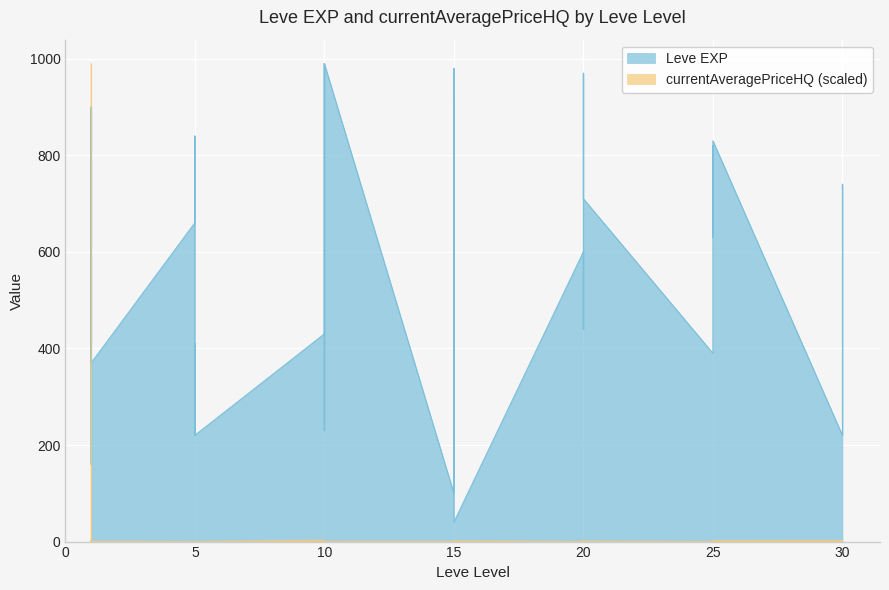

How many intersections are there between Leve EXP and currentAveragePriceHQ?

1